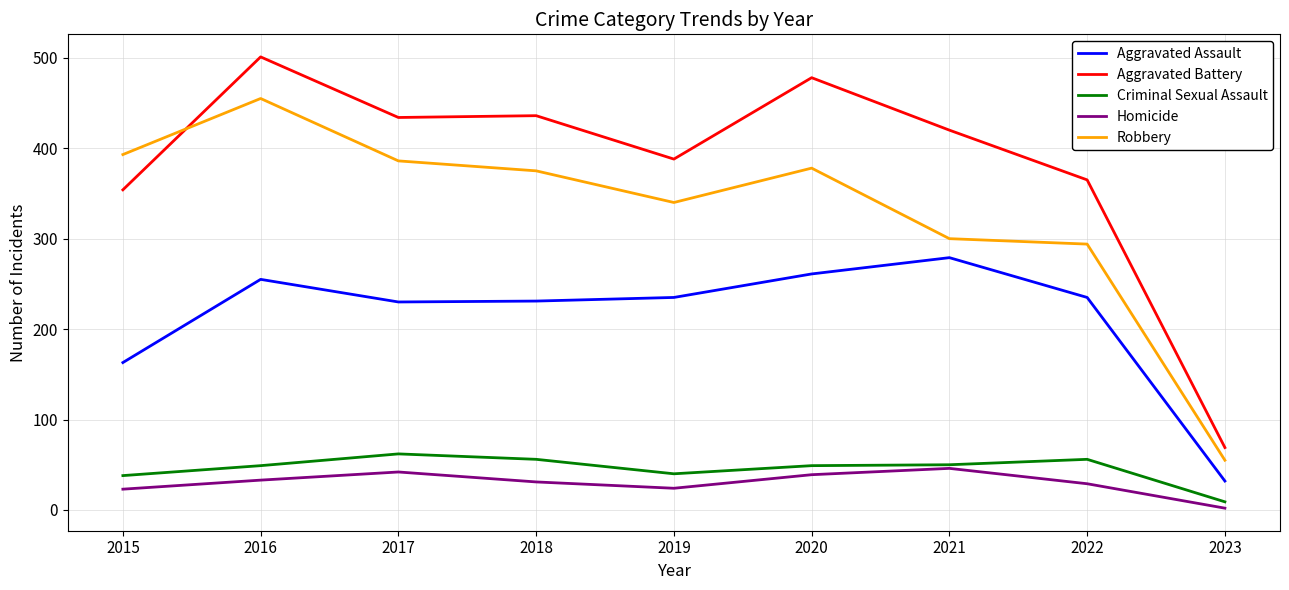

True or false: Aggravated Battery and Criminal Sexual Assault intersect in this chart.

False